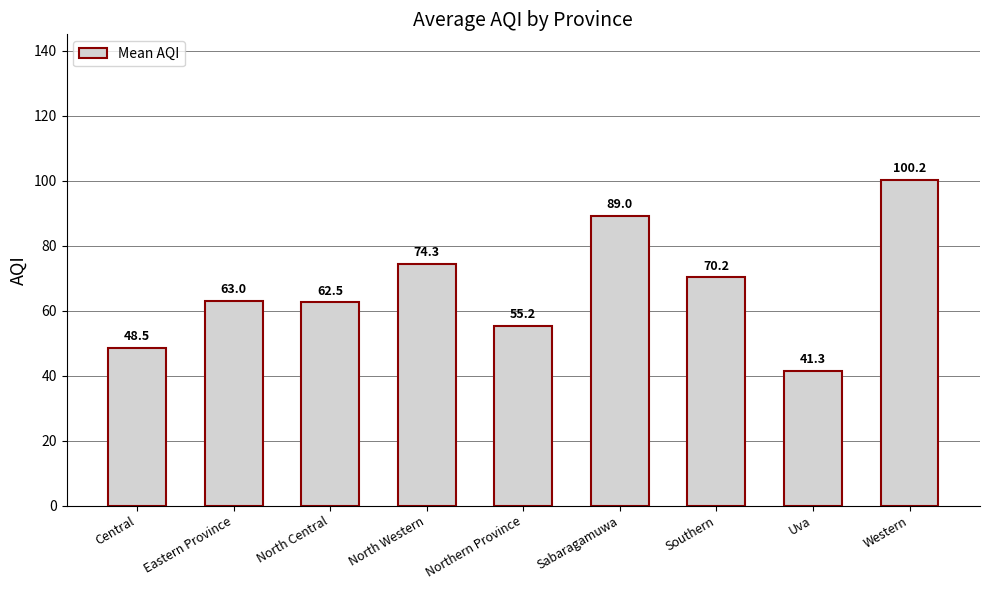

What value does the data have at Southern?

70.2